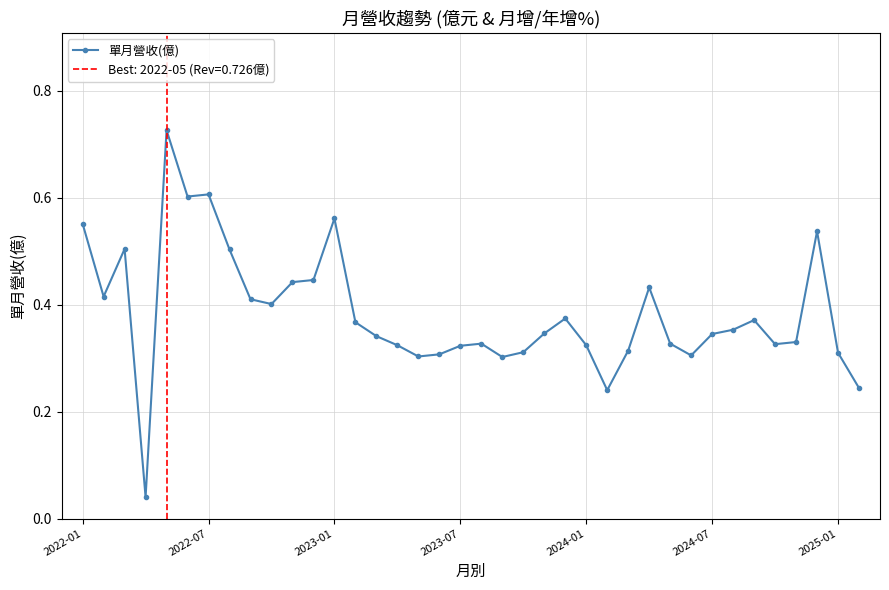

Reading left to right, extract all data points from this chart.

0.6	0.4	0.5	0.0	0.7	0.6	0.6	0.5	0.4	0.4	0.4	0.4	0.6	0.4	0.3	0.3	0.3	0.3	0.3	0.3	0.3	0.3	0.3	0.4	0.3	0.2	0.3	0.4	0.3	0.3	0.3	0.4	0.4	0.3	0.3	0.5	0.3	0.2